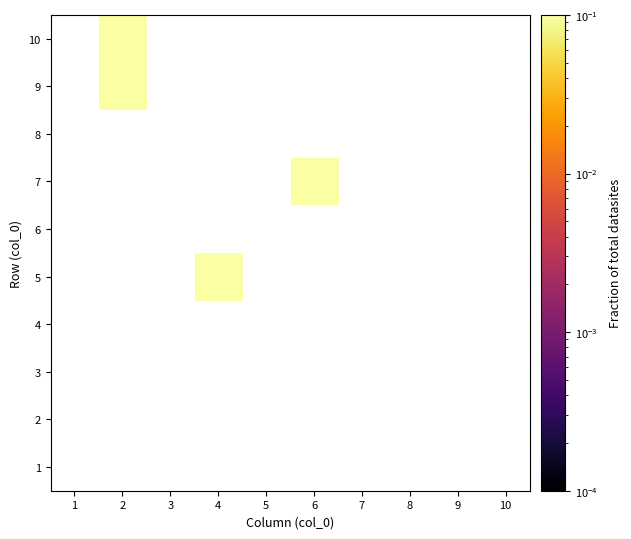

Reading left to right, what are all the values shown in this chart?

1: 1=0	2=0	3=0	4=0	5=0	6=0	7=0	8=0	9=0	10=0
2: 1=0	2=0	3=0	4=0	5=0	6=0	7=0	8=0	9=0	10=0
3: 1=0	2=0	3=0	4=0	5=0	6=0	7=0	8=0	9=0	10=0
4: 1=0	2=0	3=0	4=0	5=0	6=0	7=0	8=0	9=0	10=0
5: 1=0	2=0	3=0	4=1	5=0	6=0	7=0	8=0	9=0	10=0
6: 1=0	2=0	3=0	4=0	5=0	6=0	7=0	8=0	9=0	10=0
7: 1=0	2=0	3=0	4=0	5=0	6=1	7=0	8=0	9=0	10=0
8: 1=0	2=0	3=0	4=0	5=0	6=0	7=0	8=0	9=0	10=0
9: 1=0	2=1	3=0	4=0	5=0	6=0	7=0	8=0	9=0	10=0
10: 1=0	2=1	3=0	4=0	5=0	6=0	7=0	8=0	9=0	10=0